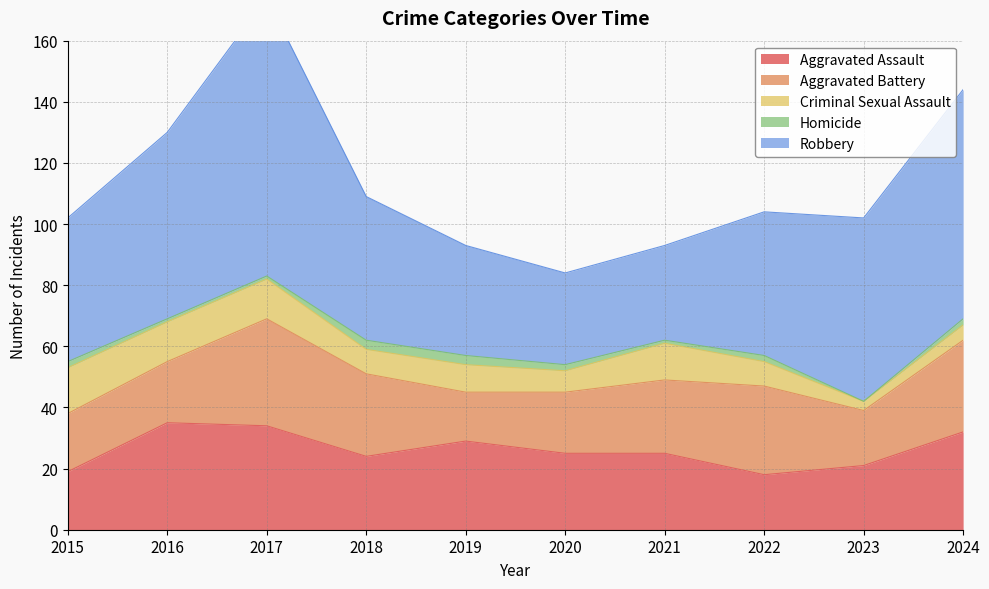

How many data points in Aggravated Assault are less than 25?

4